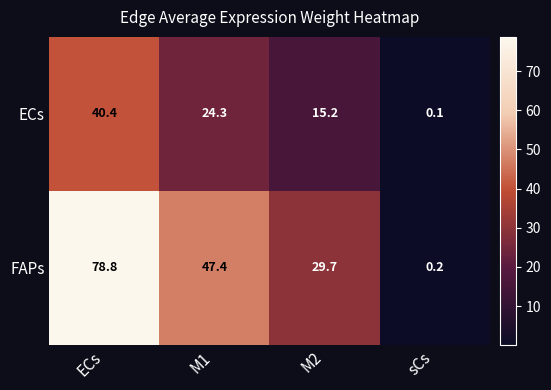

What is the difference between the highest and lowest values at sCs?

0.1